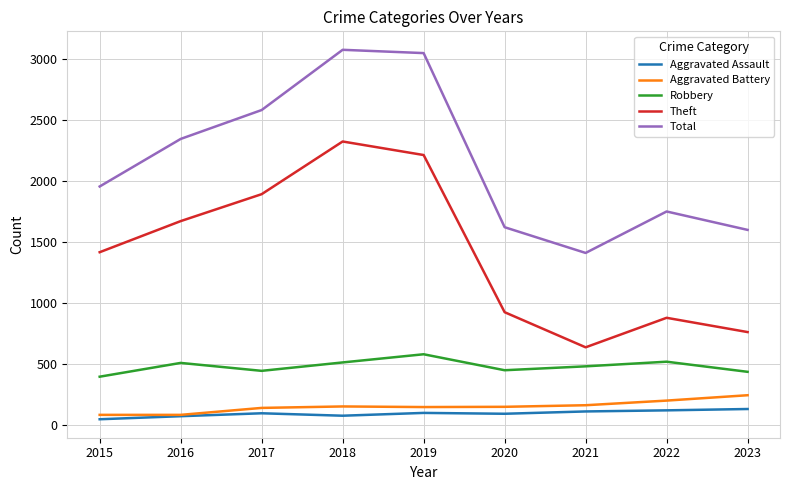

Rank the series by their maximum value, from lowest to highest.

Aggravated Assault, Aggravated Battery, Robbery, Theft, Total